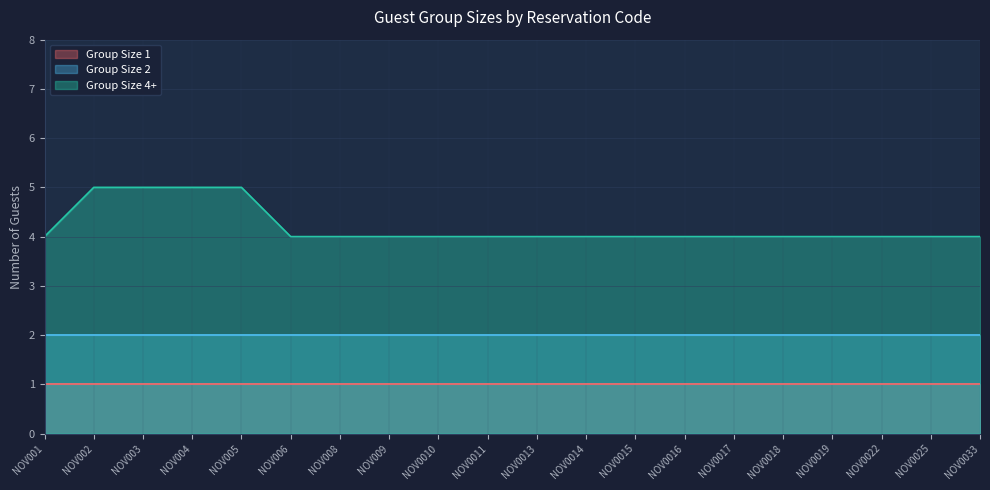

Rank the series by their maximum value, from highest to lowest.

Group Size 4+, Group Size 2, Group Size 1